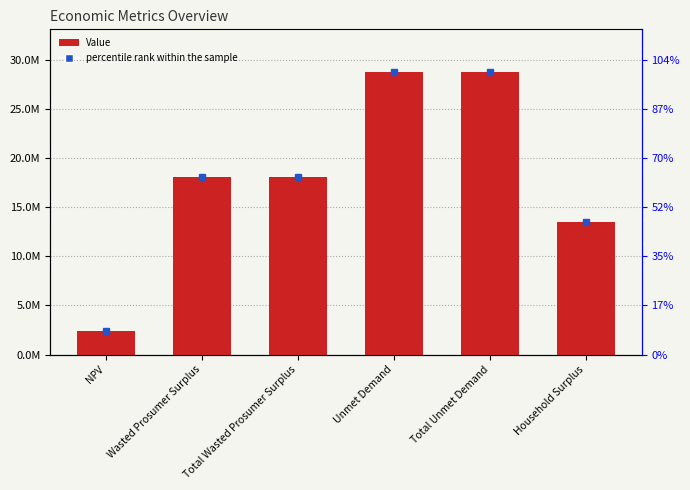

Reading left to right, transcribe all the data shown in this chart.

NPV=2445833.9	Wasted Prosumer Surplus=18093321.8	Total Wasted Prosumer Surplus=18093321.8	Unmet Demand=28755855.3	Total Unmet Demand=28755855.3	Household Surplus=13433627.5